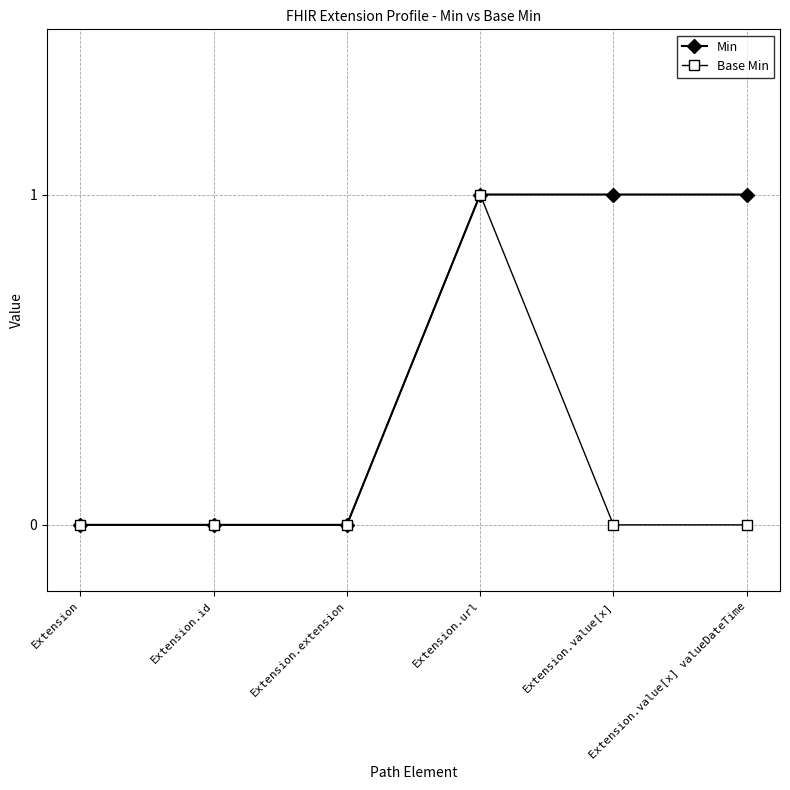

What is the label of the 5th point from the left?

Extension.value[x]